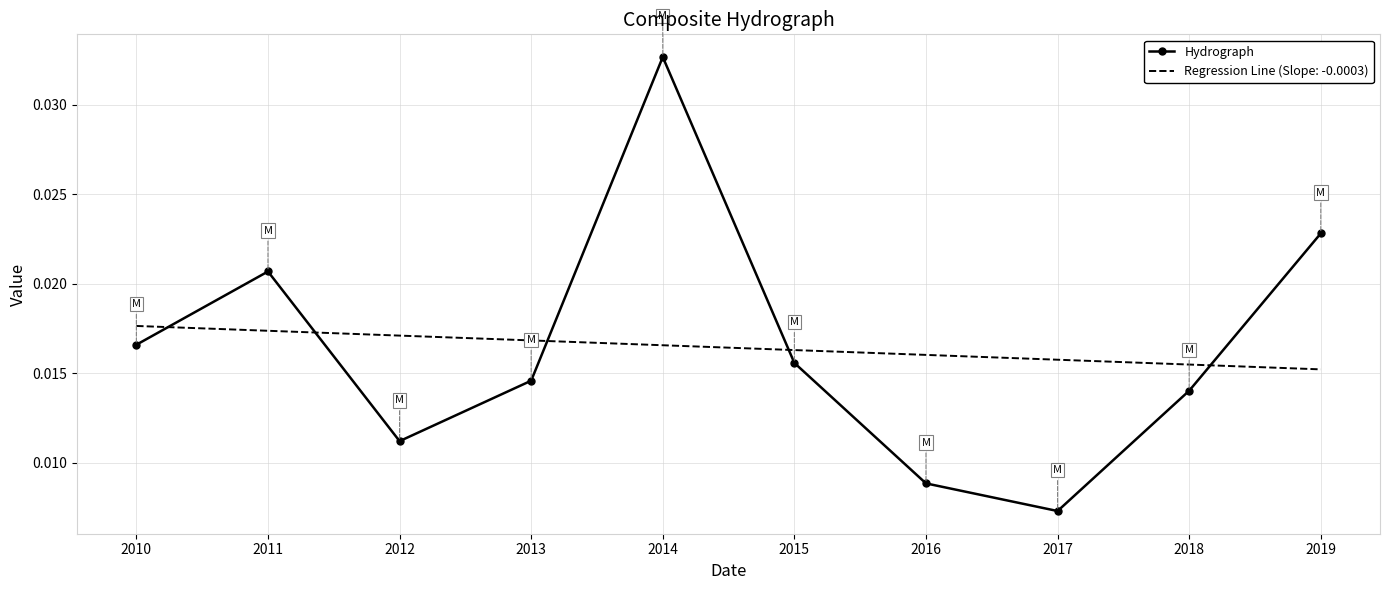

At which category is the sum across all series the highest?

2014